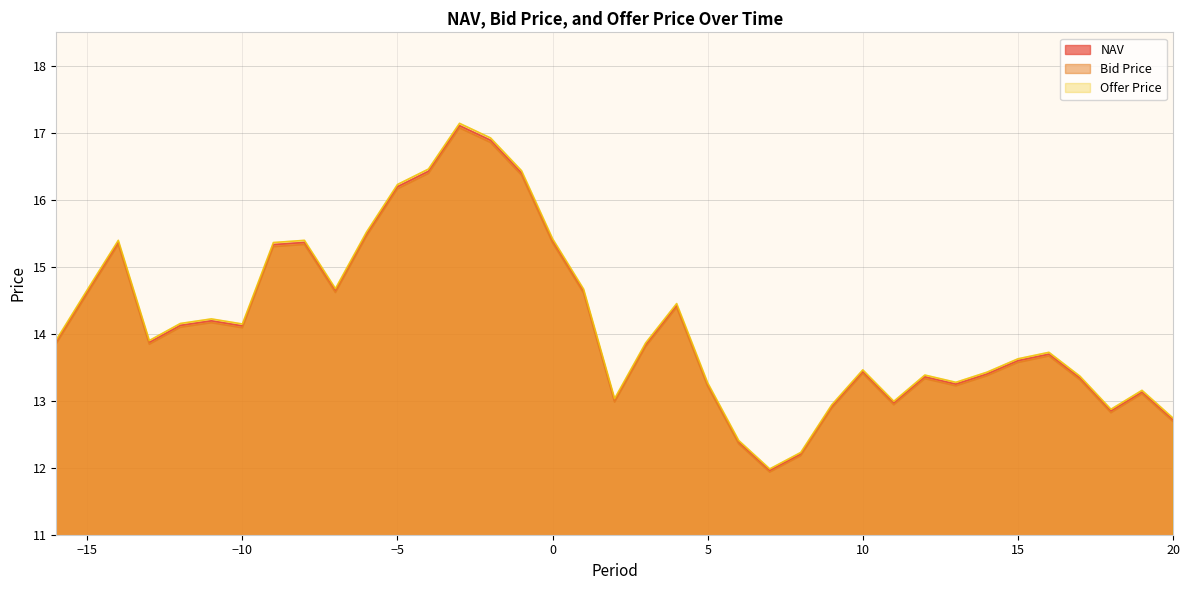

Where does the Offer Price series first go above 13?

-16